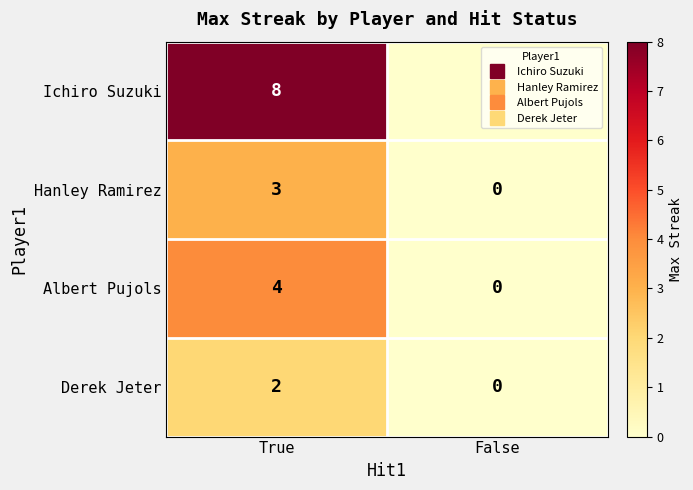

Which series has the widest spread of values?

Ichiro Suzuki